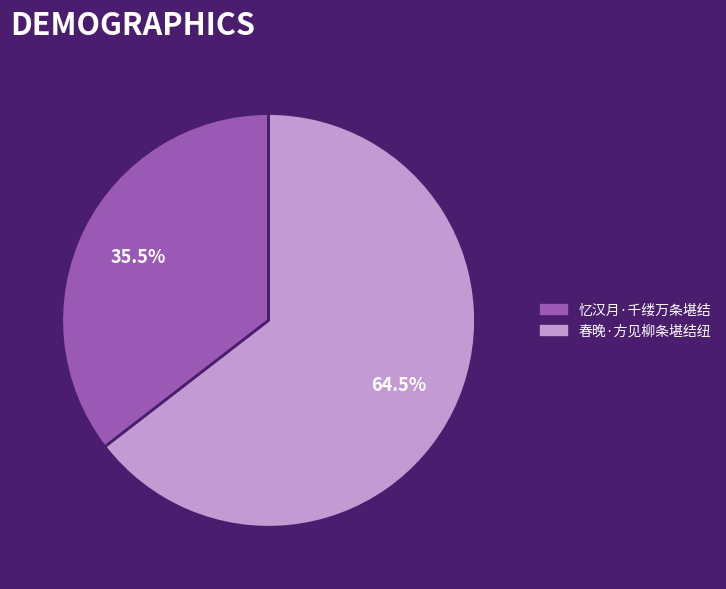

To the nearest percent, what is the combined percentage of 春晚·方见柳条堪结纽 and 忆汉月·千缕万条堪结?

100%